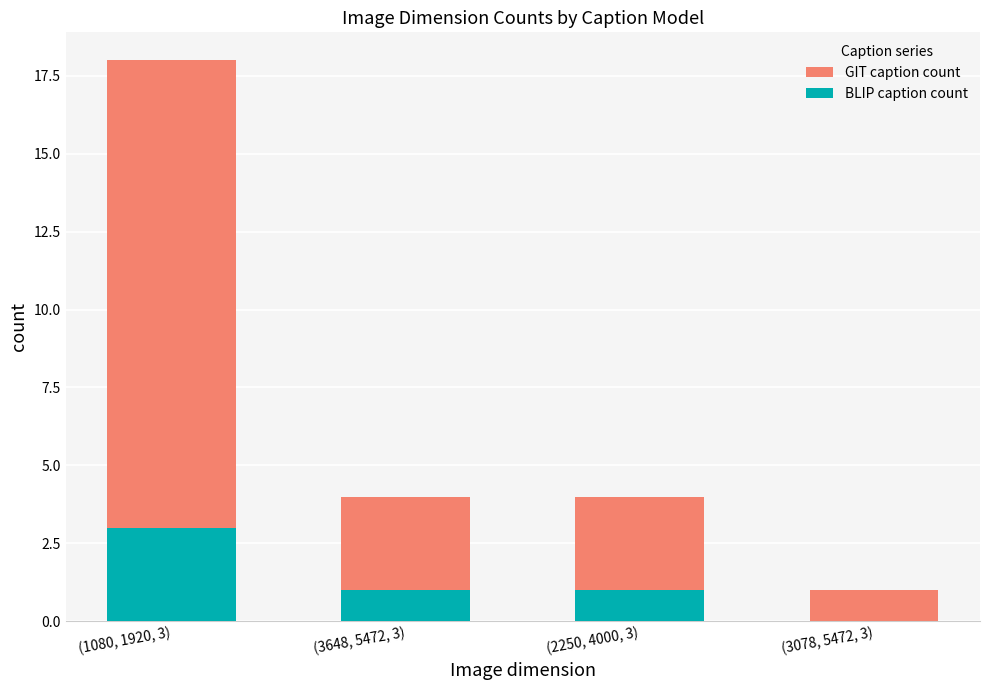

What is the label of the 1st bar from the left?

(1080, 1920, 3)